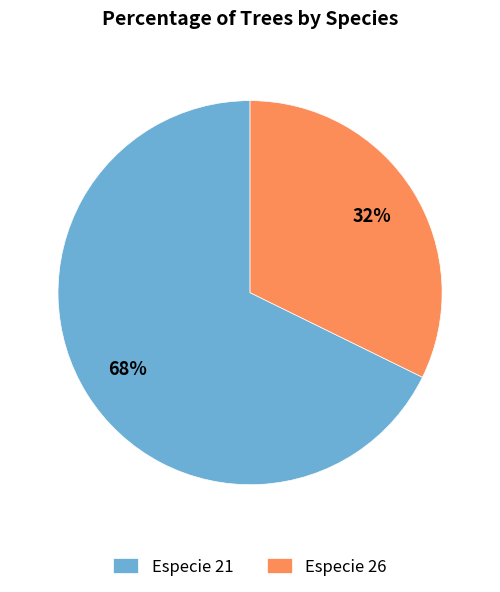

The Especie 26 slice represents 40% of the pie. True or false?

False